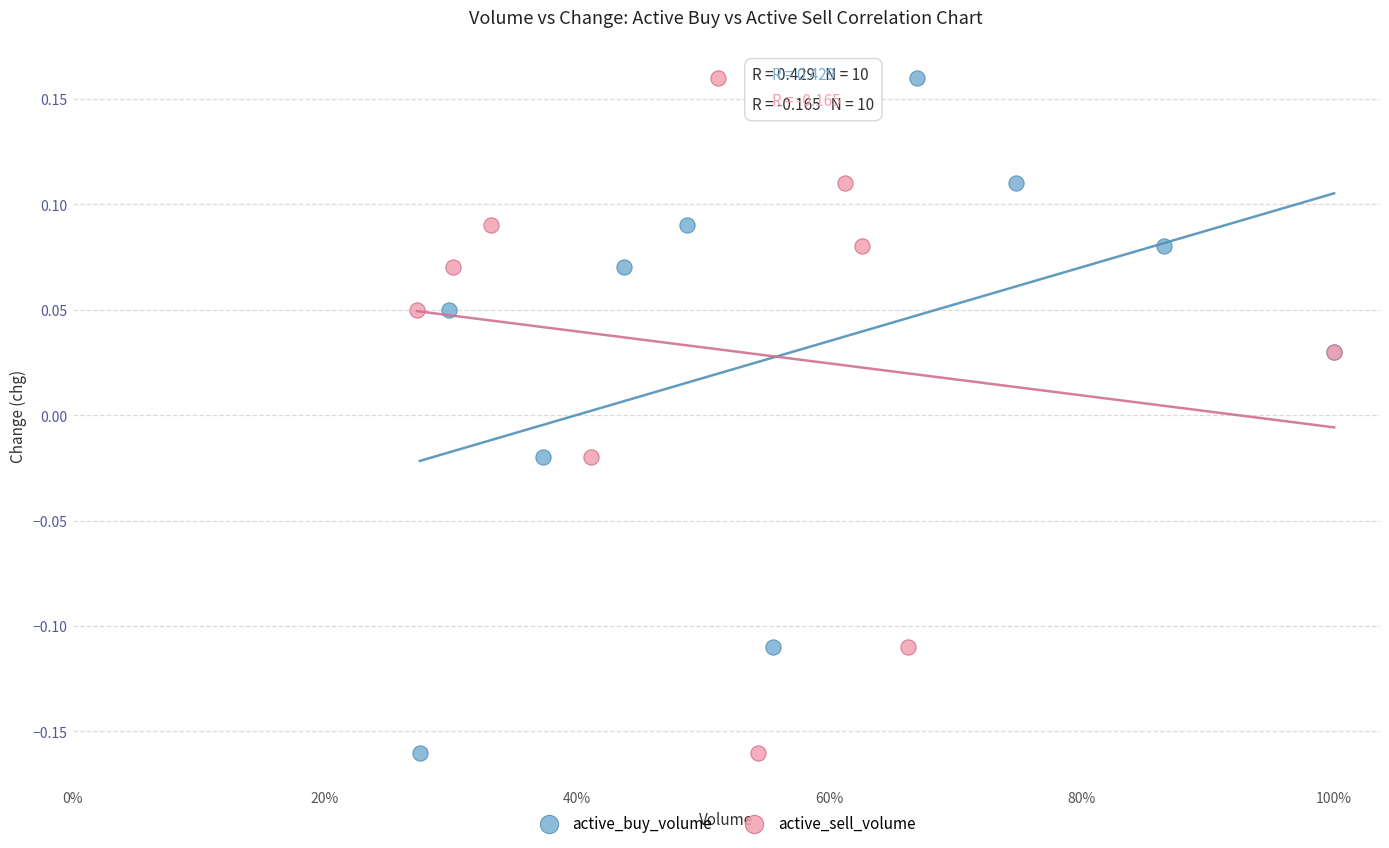

What are all the series names shown in the legend?

active_buy_volume, active_sell_volume